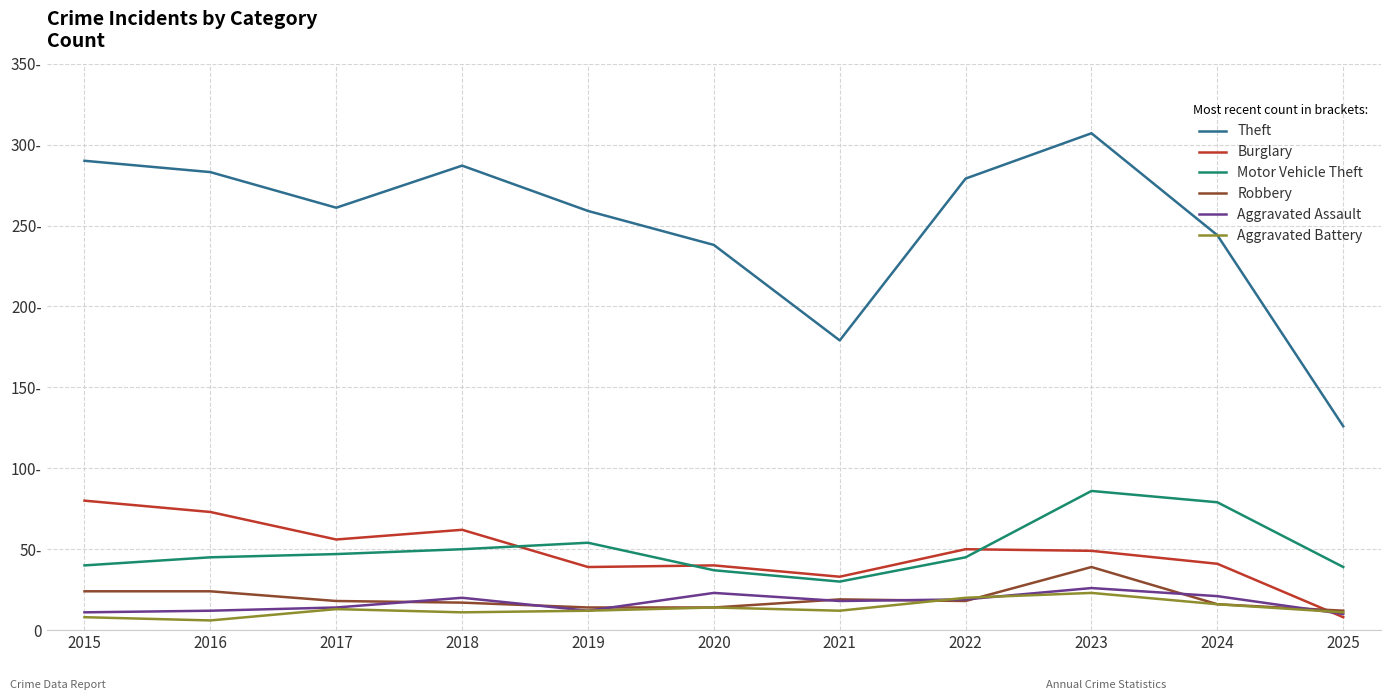

Which label corresponds to the smallest value in the chart?

2016